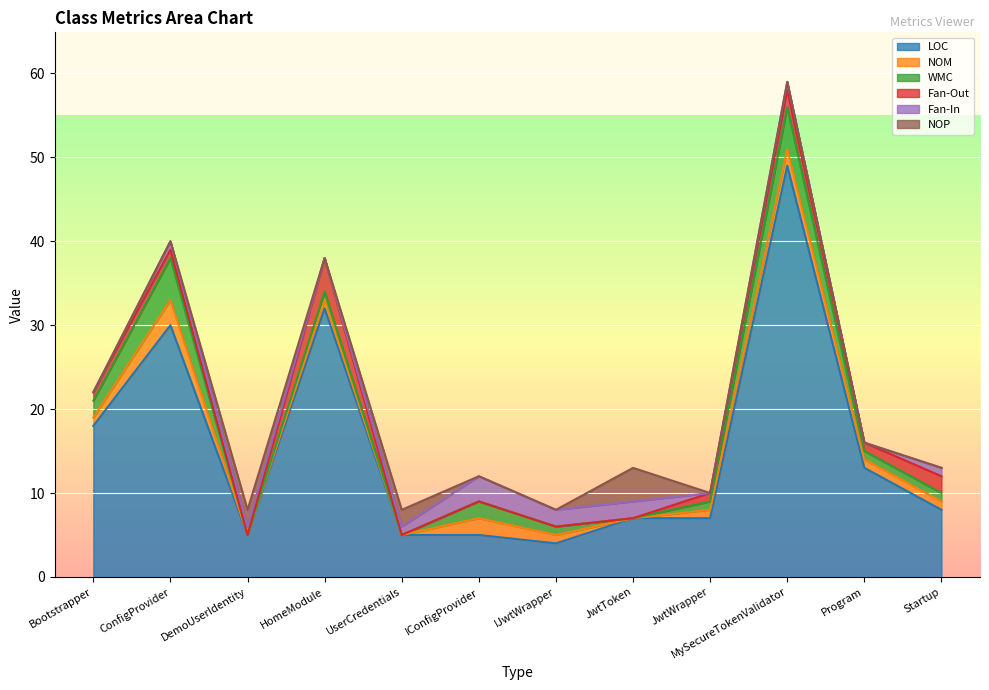

Is it true that LOC equals 5 at DemoUserIdentity?

True